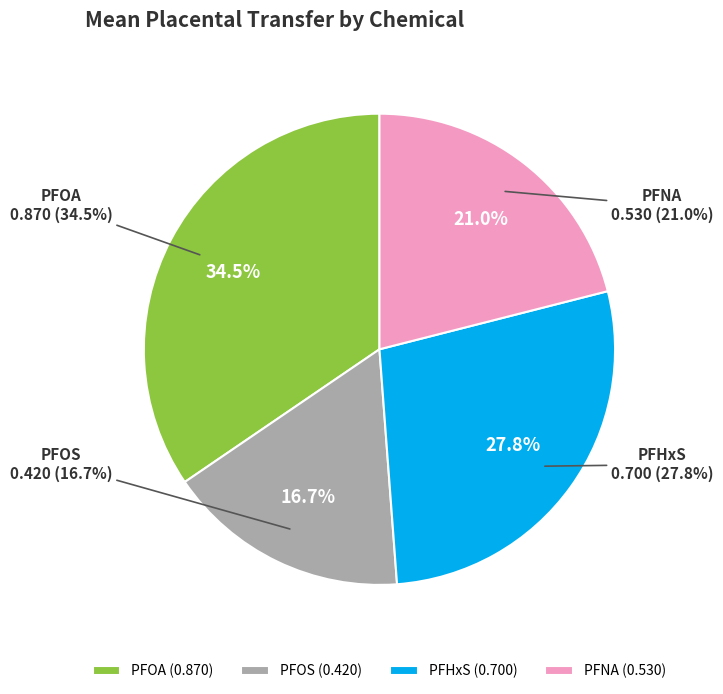

What is the largest slice in the pie chart?

PFOA